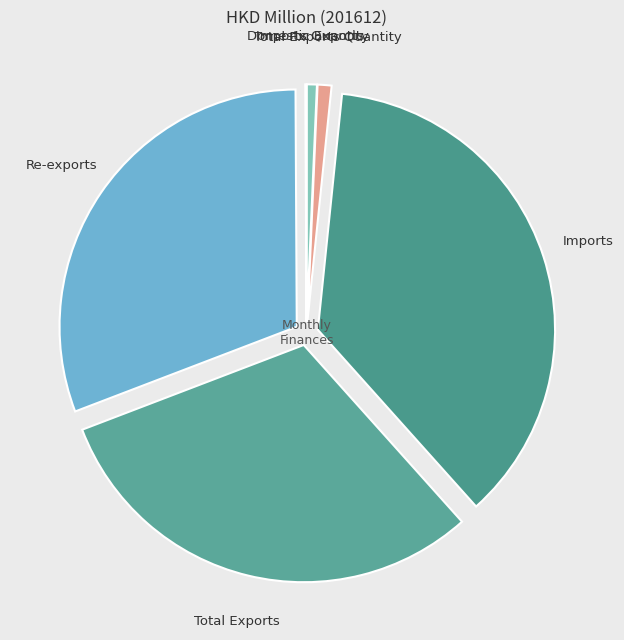

To the nearest percent, what portion does Total Exports Quantity represent?

1%